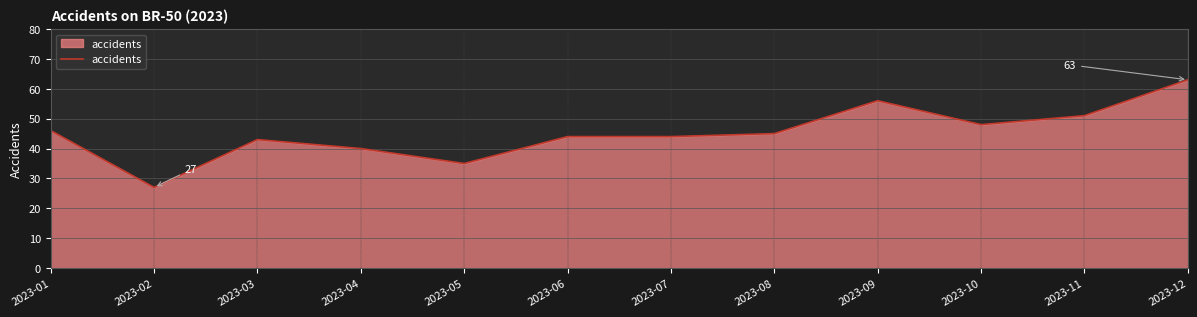

The value at 2023-09 is 56. True or false?

True